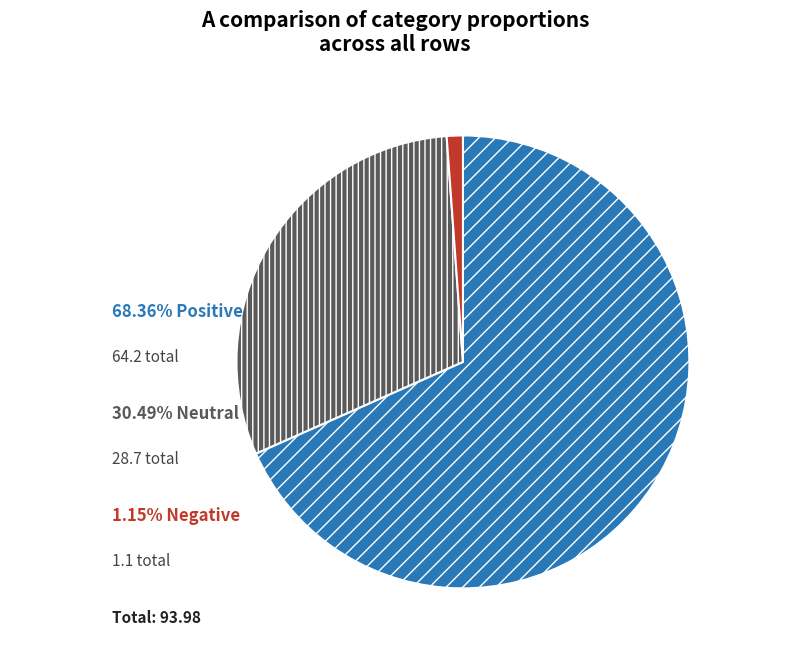

Is there a majority slice in this chart?

Yes